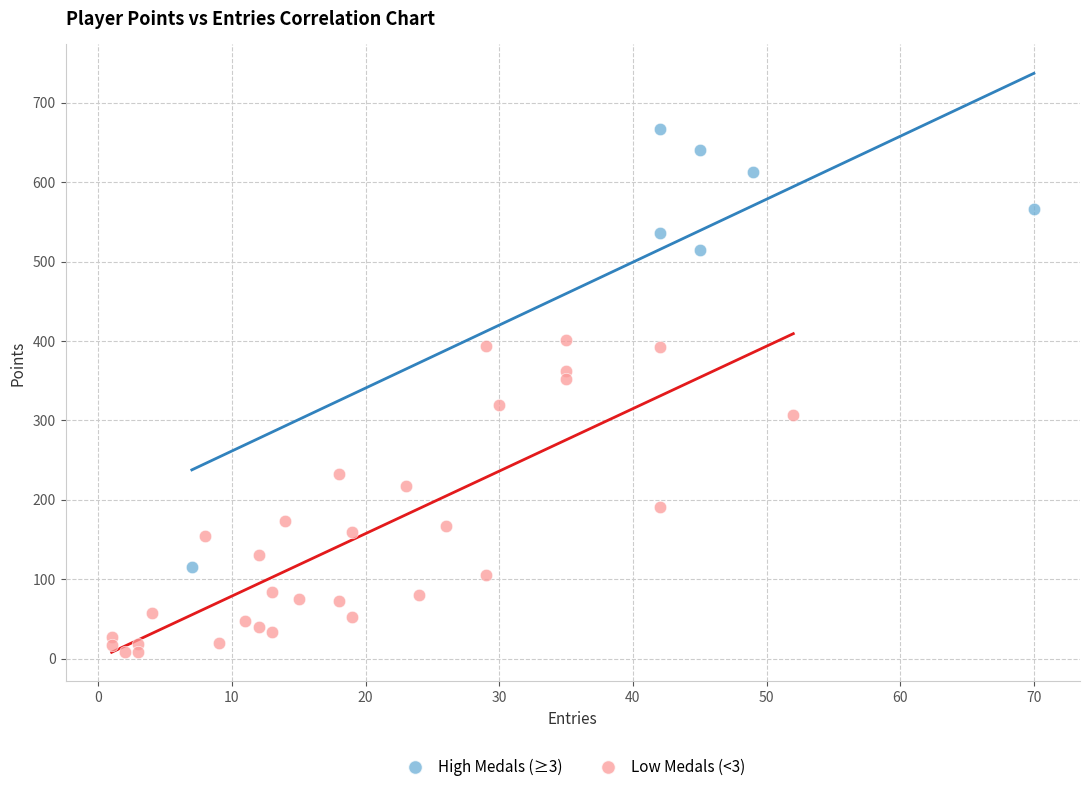

What are all the series names shown in the legend?

High Medals (≥3), Low Medals (<3)